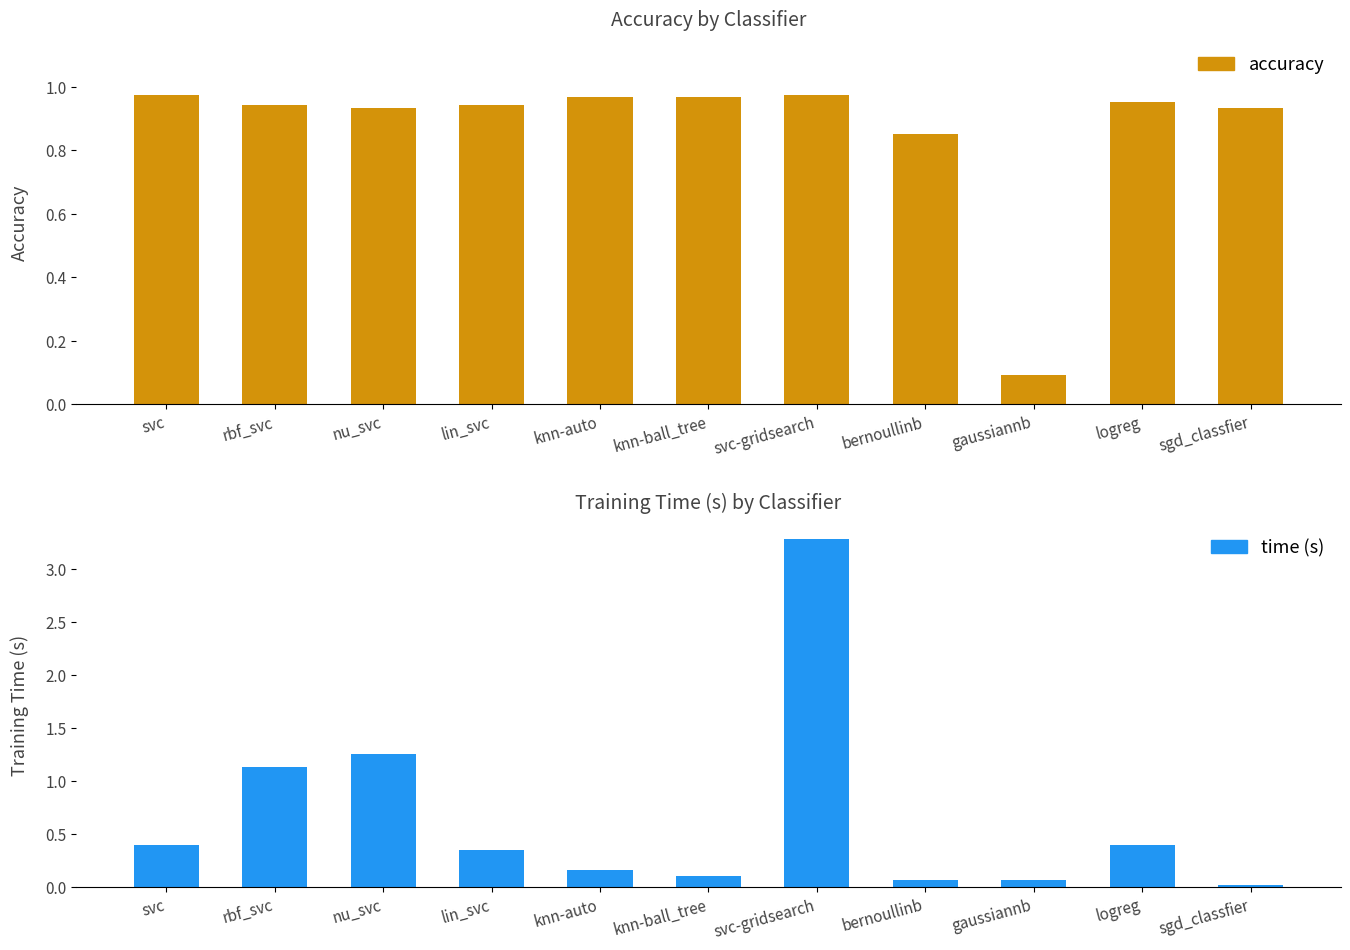

Reading left to right, what are all the values shown in this chart?

accuracy: 1.0	0.9	0.9	0.9	1.0	1.0	1.0	0.9	0.1	1.0	0.9
time (s): 0.4	1.1	1.3	0.3	0.2	0.1	3.3	0.1	0.1	0.4	0.0